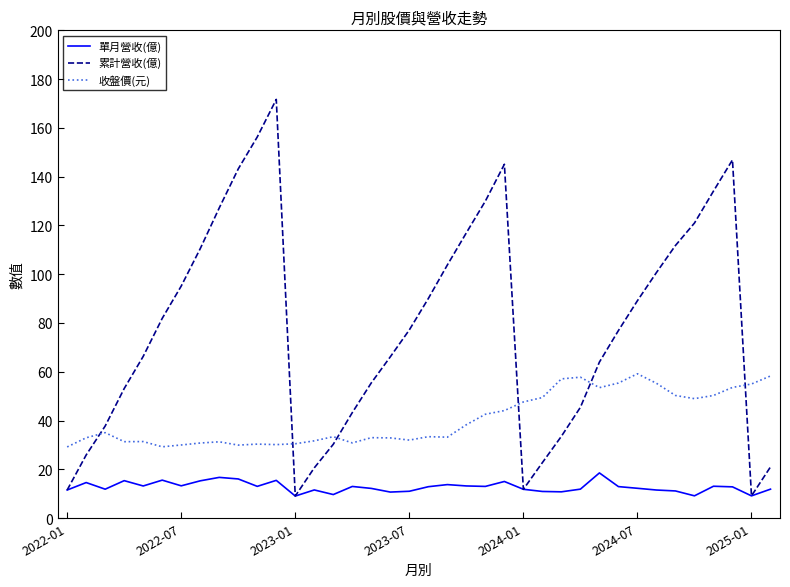

True or false: 累計營收(億) and 收盤價(元) cross at least once.

True